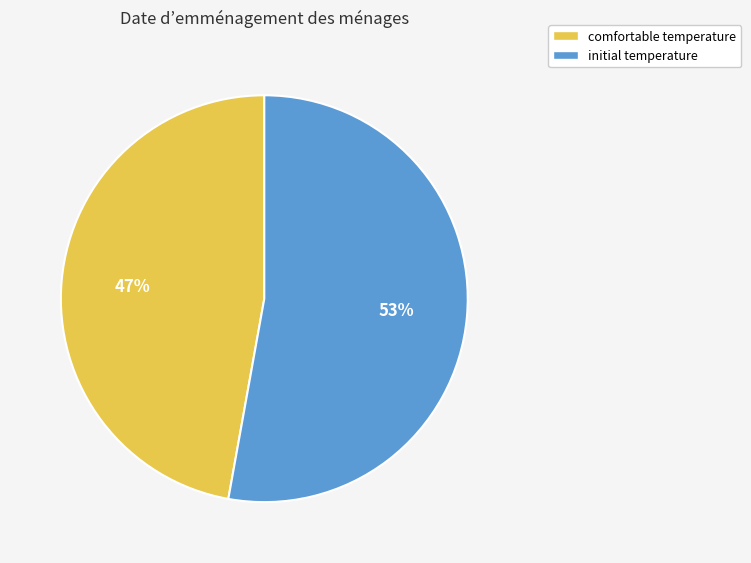

Is there any slice that represents more than half of the pie?

Yes